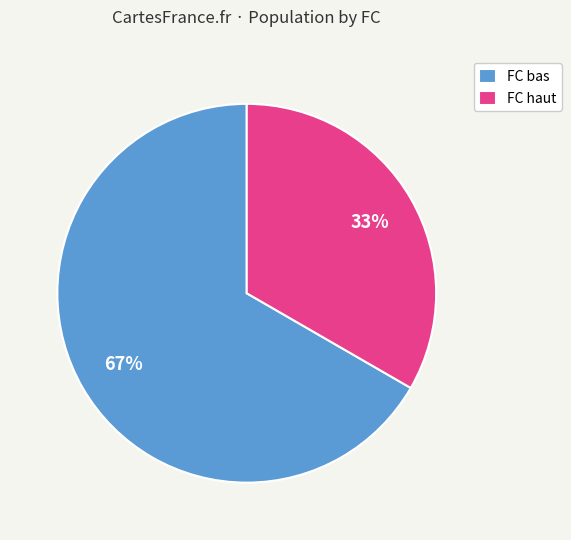

Is FC haut the majority of the pie?

No